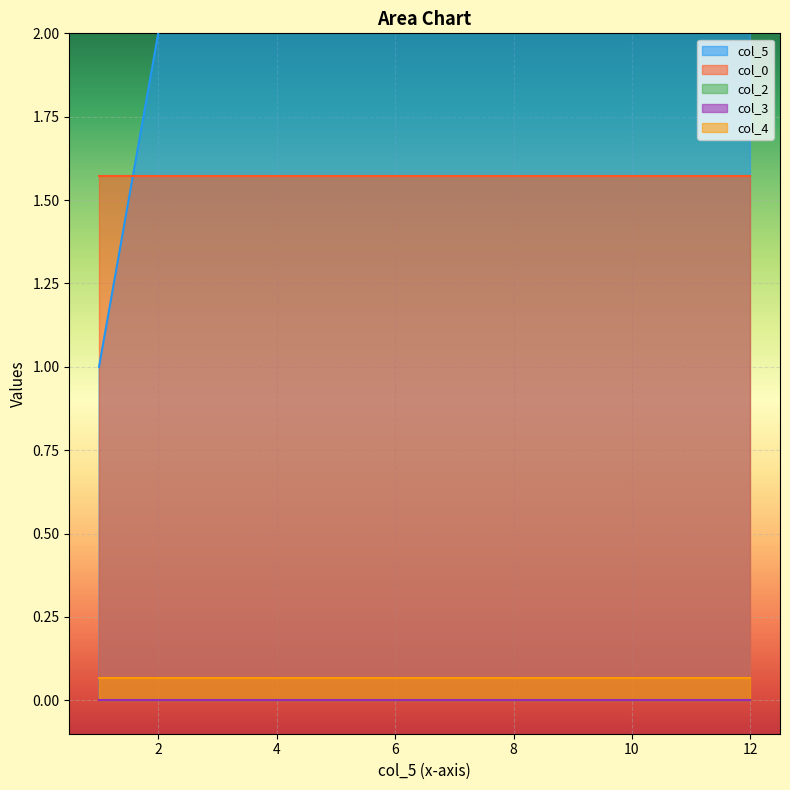

The col_0 series shows 1.6 at 7. True or false?

True